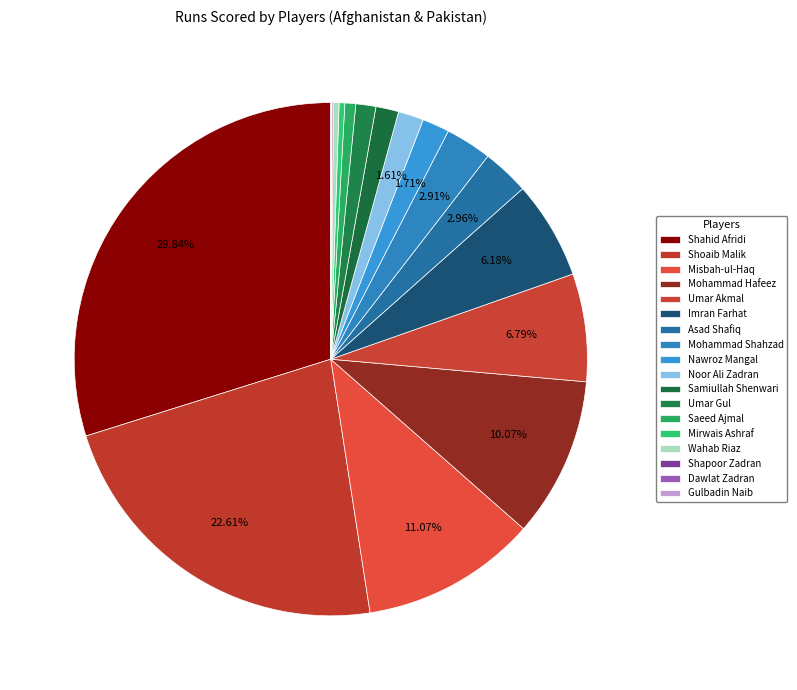

To the nearest percent, what is the difference between the Umar Gul and Mohammad Hafeez slice percentages?

9%